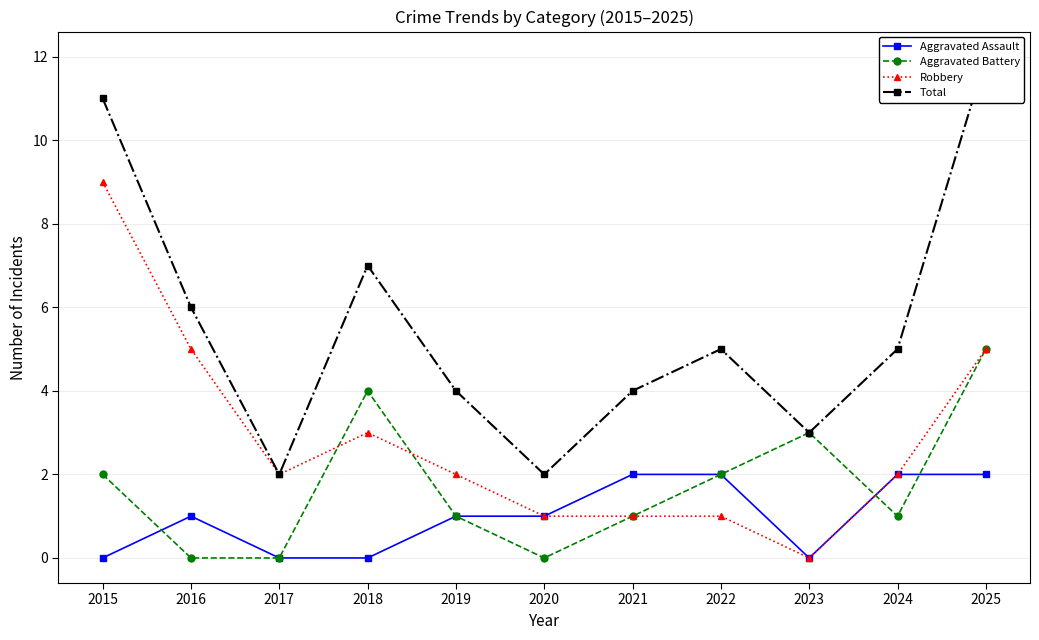

Reading right to left, what are all the values shown in this chart?

Aggravated Assault: 2025=2	2024=2	2023=0	2022=2	2021=2	2020=1	2019=1	2018=0	2017=0	2016=1	2015=0
Aggravated Battery: 2025=5	2024=1	2023=3	2022=2	2021=1	2020=0	2019=1	2018=4	2017=0	2016=0	2015=2
Robbery: 2025=5	2024=2	2023=0	2022=1	2021=1	2020=1	2019=2	2018=3	2017=2	2016=5	2015=9
Total: 2025=12	2024=5	2023=3	2022=5	2021=4	2020=2	2019=4	2018=7	2017=2	2016=6	2015=11